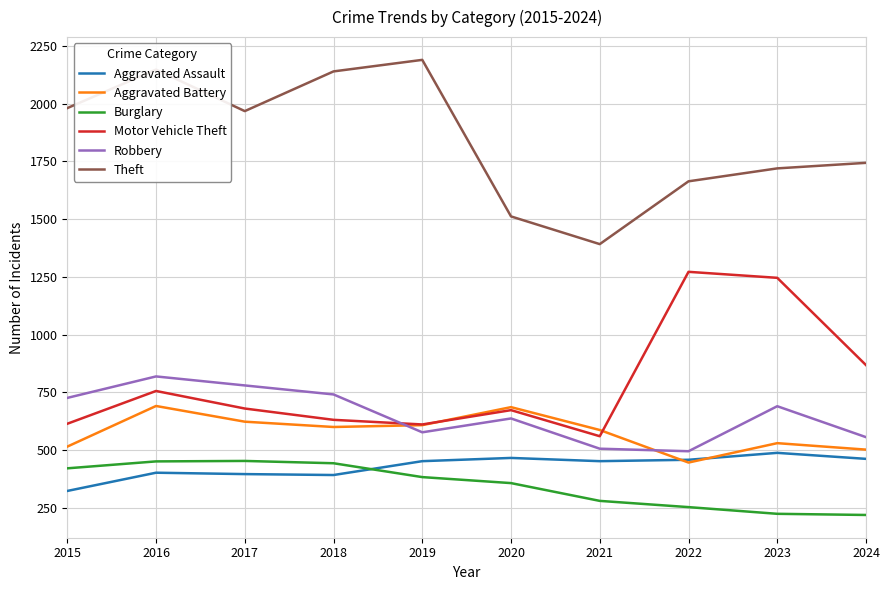

What is the greatest value displayed?

2190